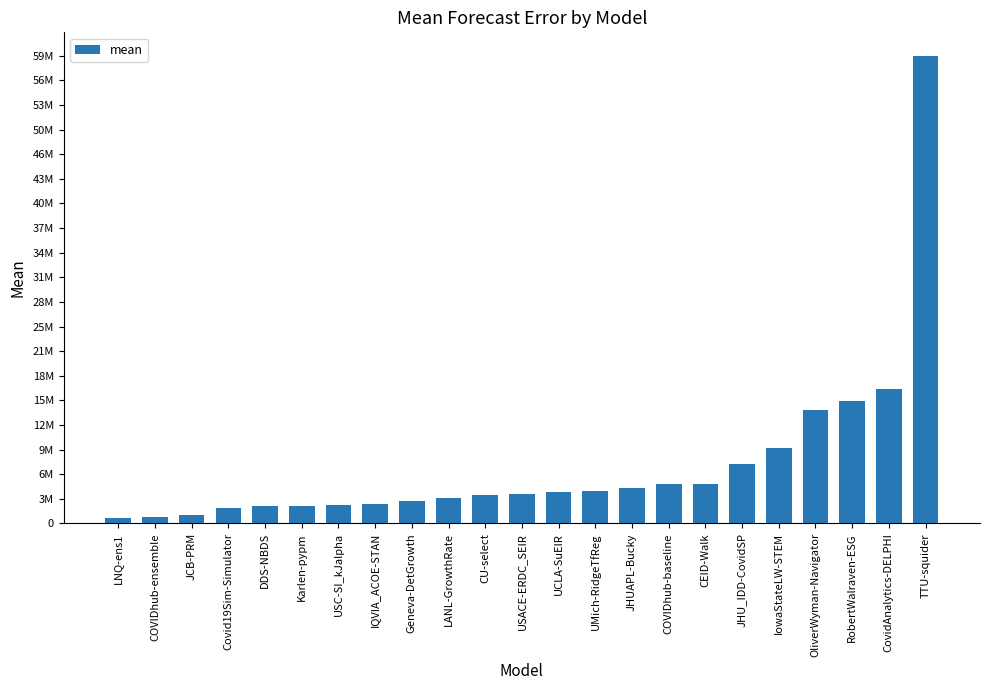

Reading left to right, what are all the values shown in this chart?

740510.7	883074.2	1073840.4	1946731.7	2205763.2	2241320.6	2292146.9	2434410.3	2862514.3	3250445.7	3580943.9	3687749.6	4000592.6	4171435.9	4537504.2	5003149.5	5080949.2	7547672.7	9600260.9	14458637.9	15560022.8	17105039.3	59474126.0